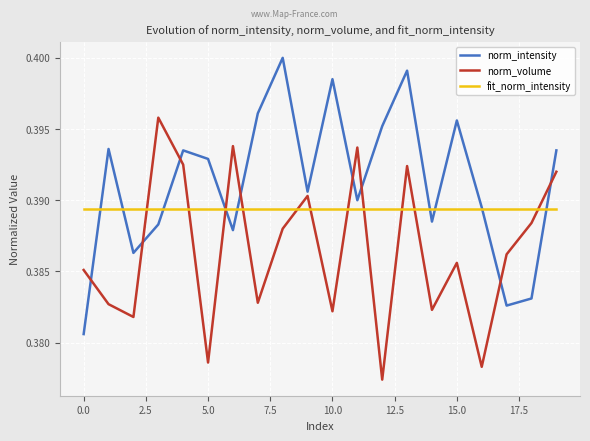

How many intersections are there between norm_volume and fit_norm_intensity?

11